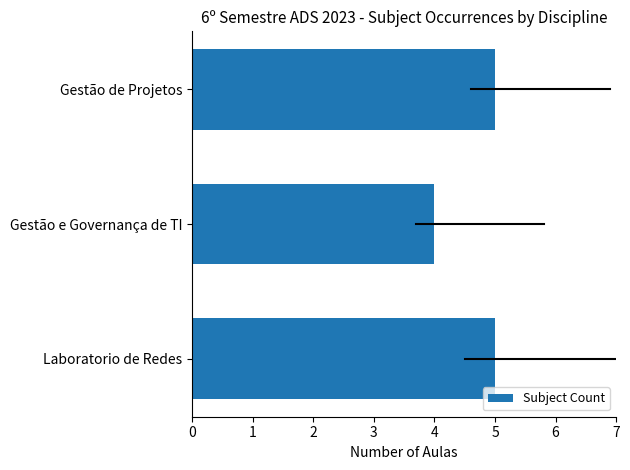

What is the average value?

5